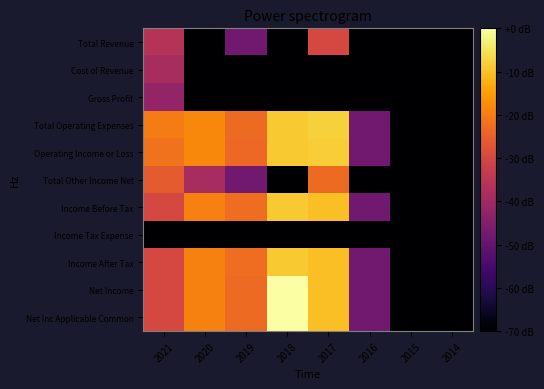

What is the difference between the highest and lowest values at 2017?

62.2